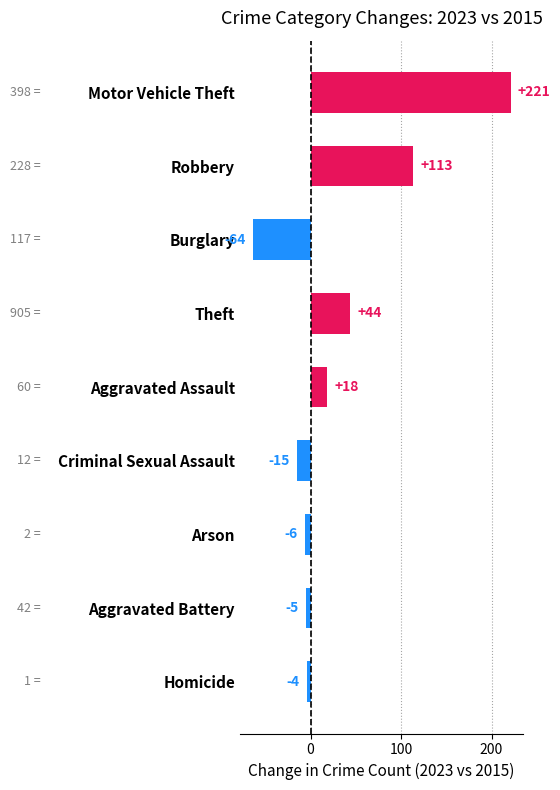

List the labels in order of value, smallest first.

Burglary, Criminal Sexual Assault, Arson, Aggravated Battery, Homicide, Aggravated Assault, Theft, Robbery, Motor Vehicle Theft